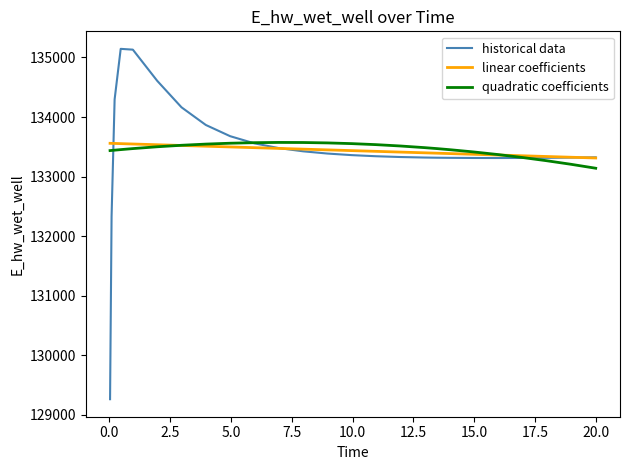

How many values in the quadratic coefficients series exceed 133469?

14